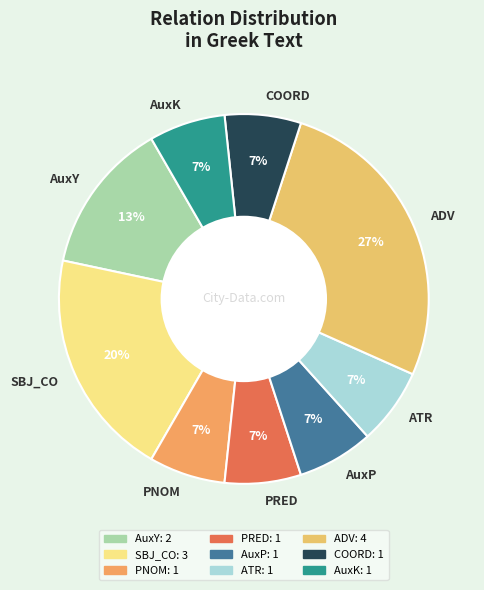

To the nearest percent, what portion does AuxP represent?

7%